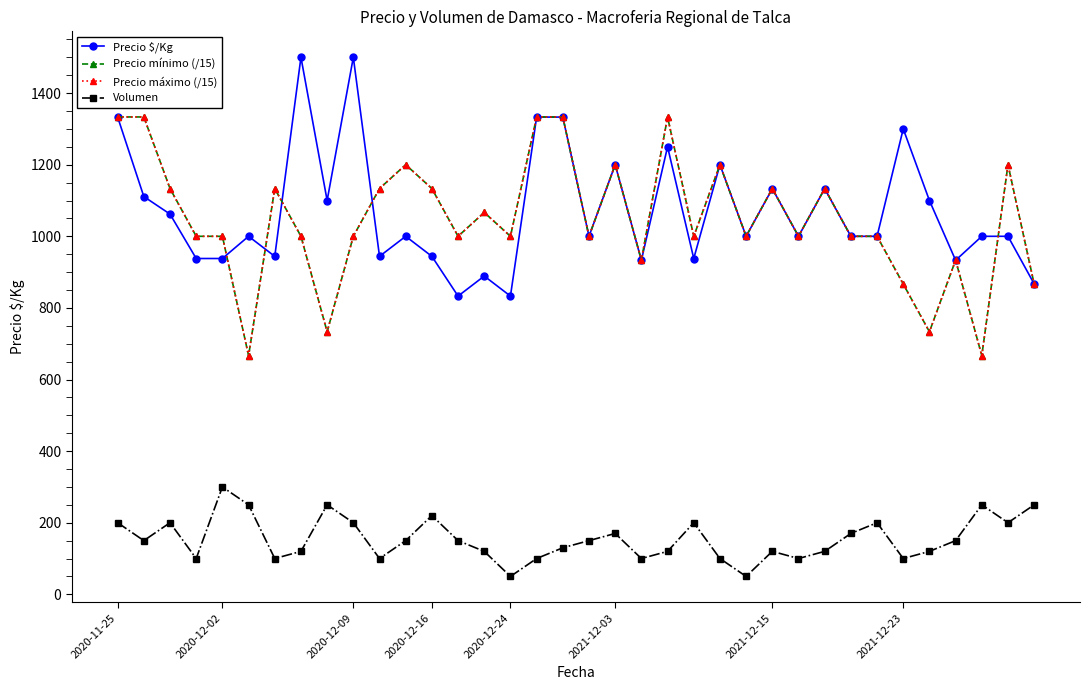

Does the chart have visible grid lines?

No